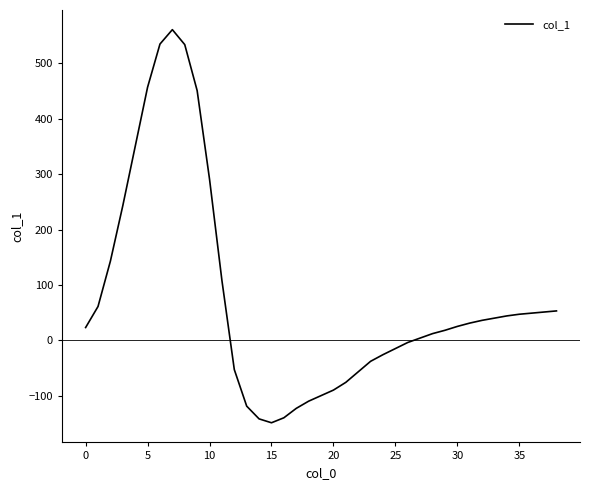

What is the difference between the maximum and minimum values?

710